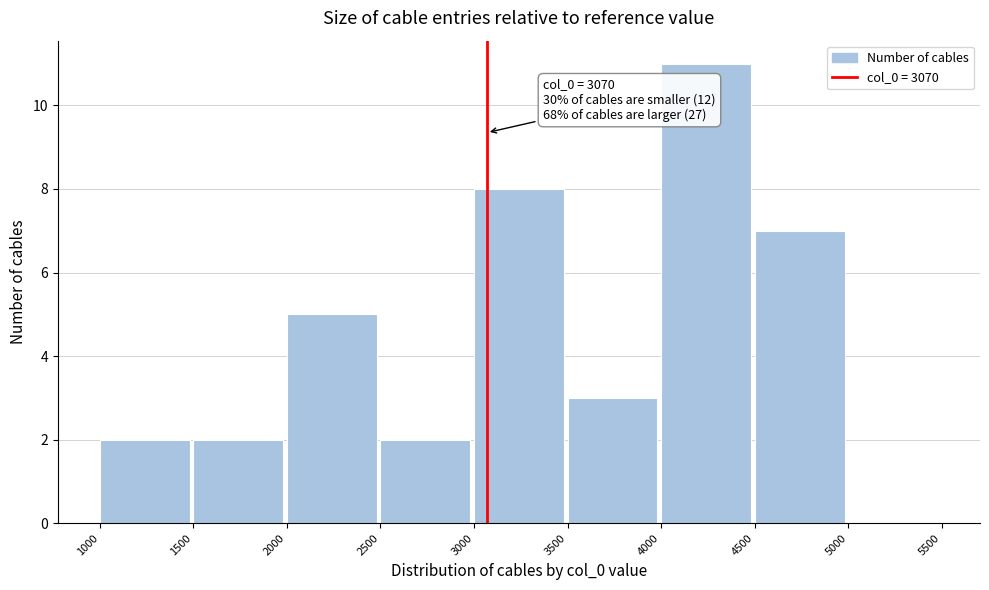

Which range on the x-axis has the tallest bar?

4000 to 4500